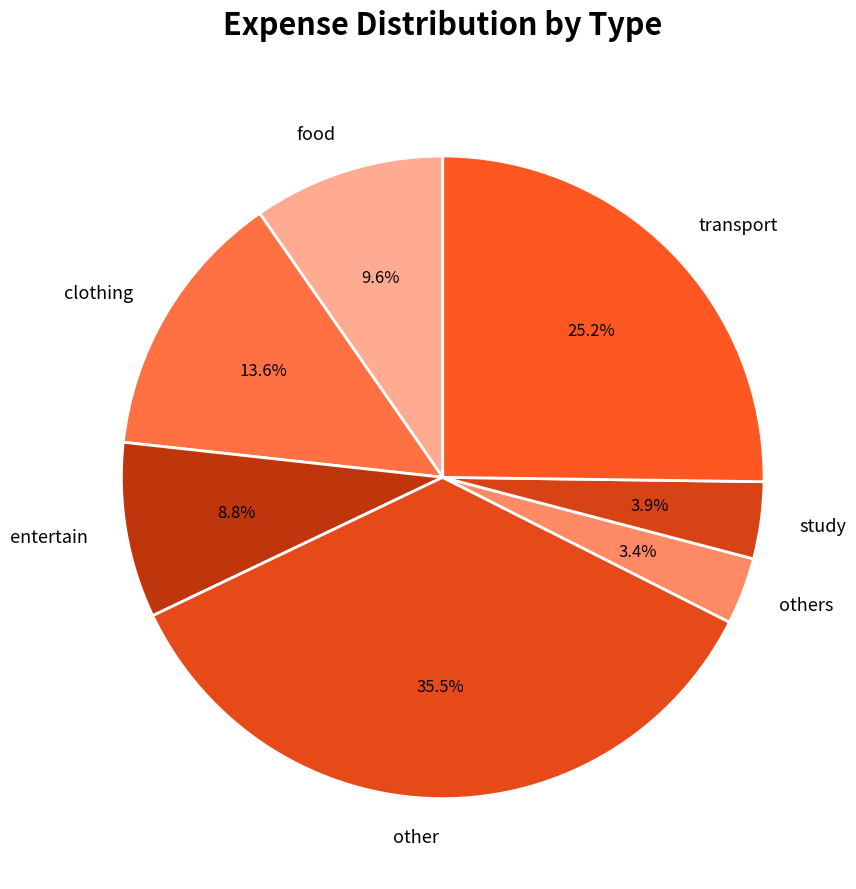

What is the largest slice in the pie chart?

other